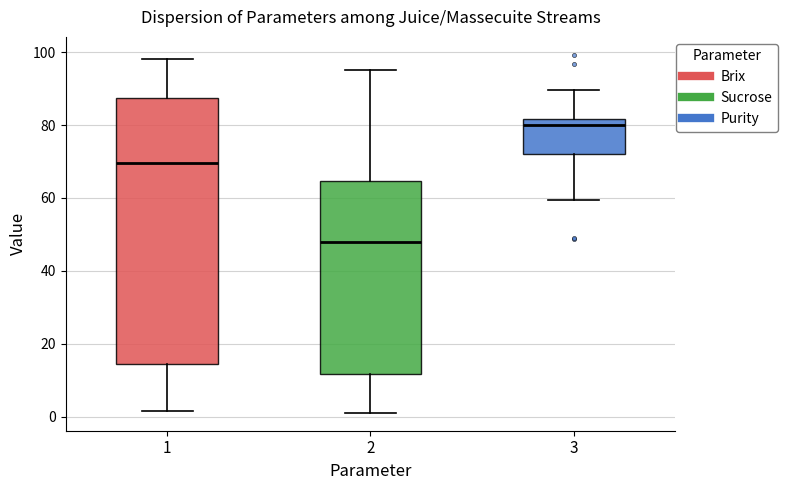

Reading left to right, read every box against the y-axis: the position of its median line, the range the box covers, and the ends of its whiskers. The values are not printed on the chart, so give them approximately, as read against the axis.

1: median 70, box 14 to 88, whiskers 2 to 98
2: median 48, box 12 to 64, whiskers 2 to 96
3: median 80, box 72 to 82, whiskers 60 to 90